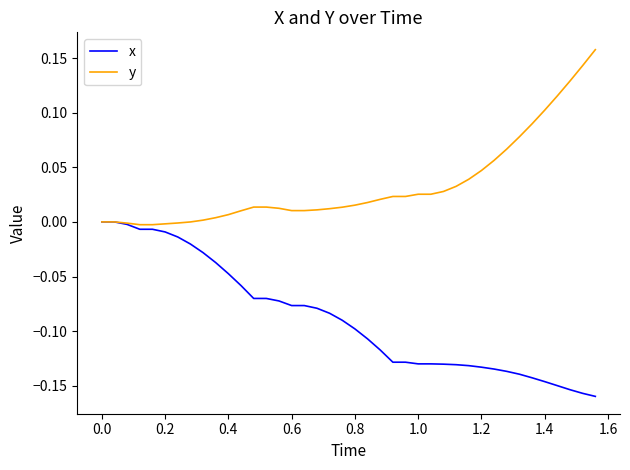

List the series in order of their overall mean, lowest first.

x, y